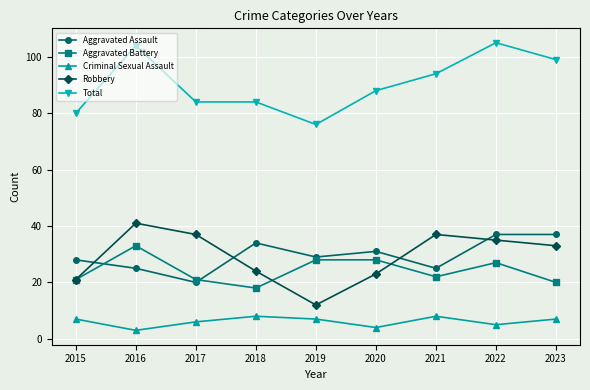

Is it true that Robbery equals 37 at 2021?

True